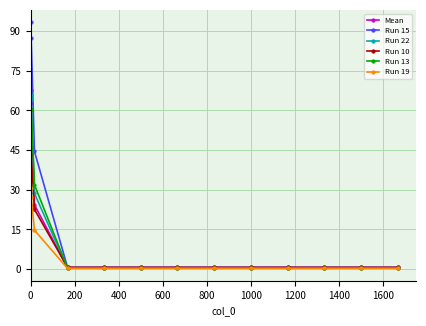

Reading left to right, transcribe all the data shown in this chart.

Mean: 67.9	62.7	24.3	0.5	0.5	0.5	0.5	0.5	0.5	0.5	0.5	0.5	0.5
Run 15: 93.3	87.3	44.5	0.7	0.7	0.7	0.7	0.7	0.7	0.7	0.7	0.7	0.7
Run 22: 66.0	64.5	28.6	0.4	0.4	0.4	0.4	0.4	0.4	0.4	0.4	0.4	0.4
Run 10: 46.3	43.2	22.6	0.7	0.7	0.7	0.7	0.7	0.7	0.7	0.7	0.7	0.7
Run 13: 60.6	60.2	31.9	0.4	0.4	0.4	0.4	0.4	0.4	0.4	0.4	0.4	0.4
Run 19: 30.8	27.4	14.7	0.3	0.3	0.3	0.3	0.3	0.3	0.3	0.3	0.3	0.3